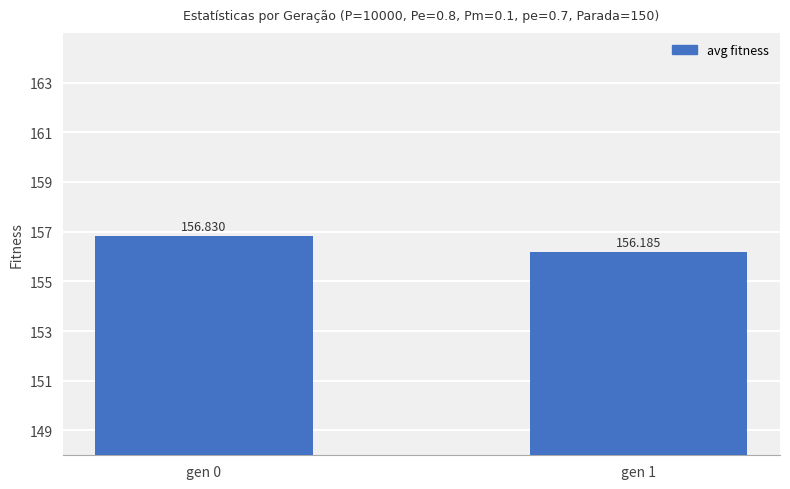

Reading right to left, transcribe all the data shown in this chart.

156.2	156.8